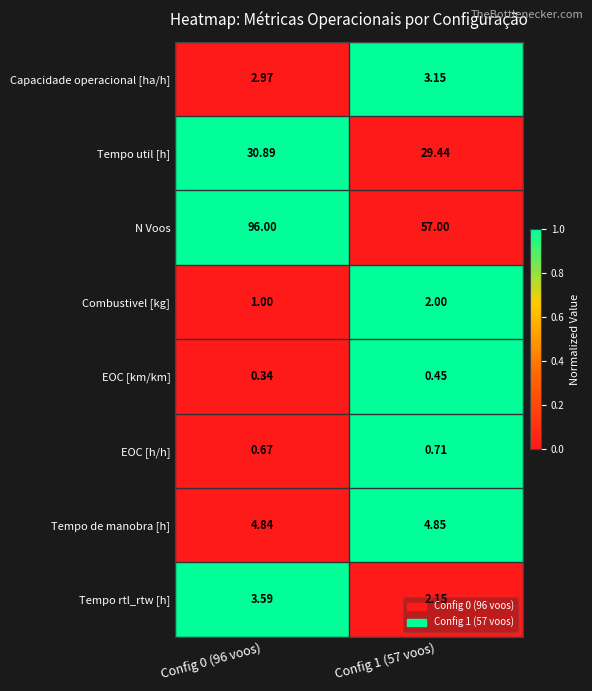

Is the value of Capacidade operacional [ha/h] at Config 0 (96 voos) greater than the value of Combustivel [kg] at Config 0 (96 voos)?

Yes